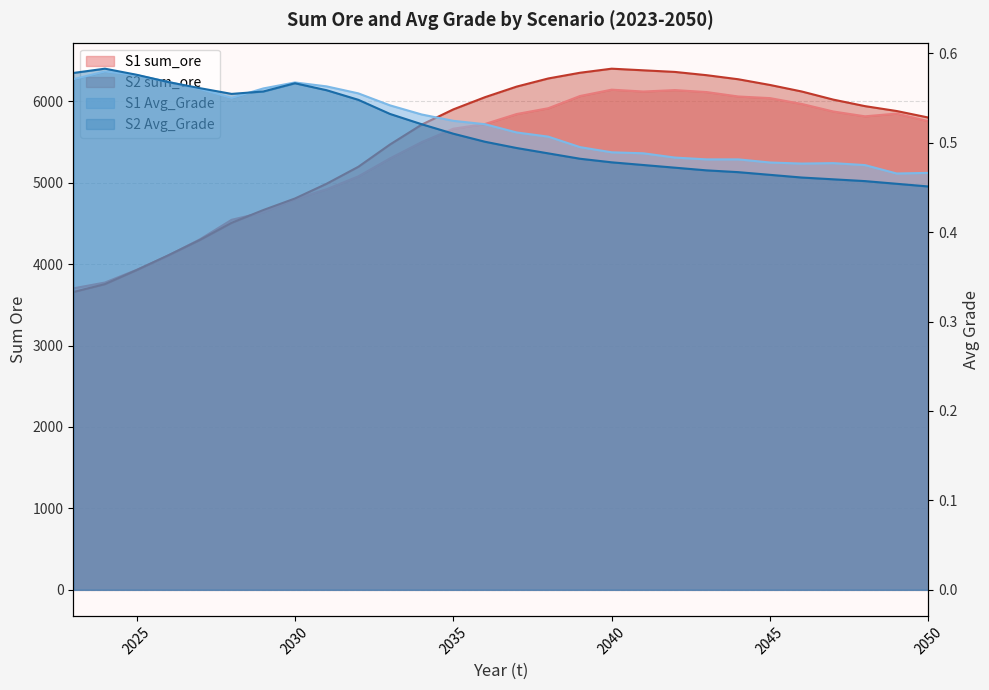

How many data points does each series have?

28